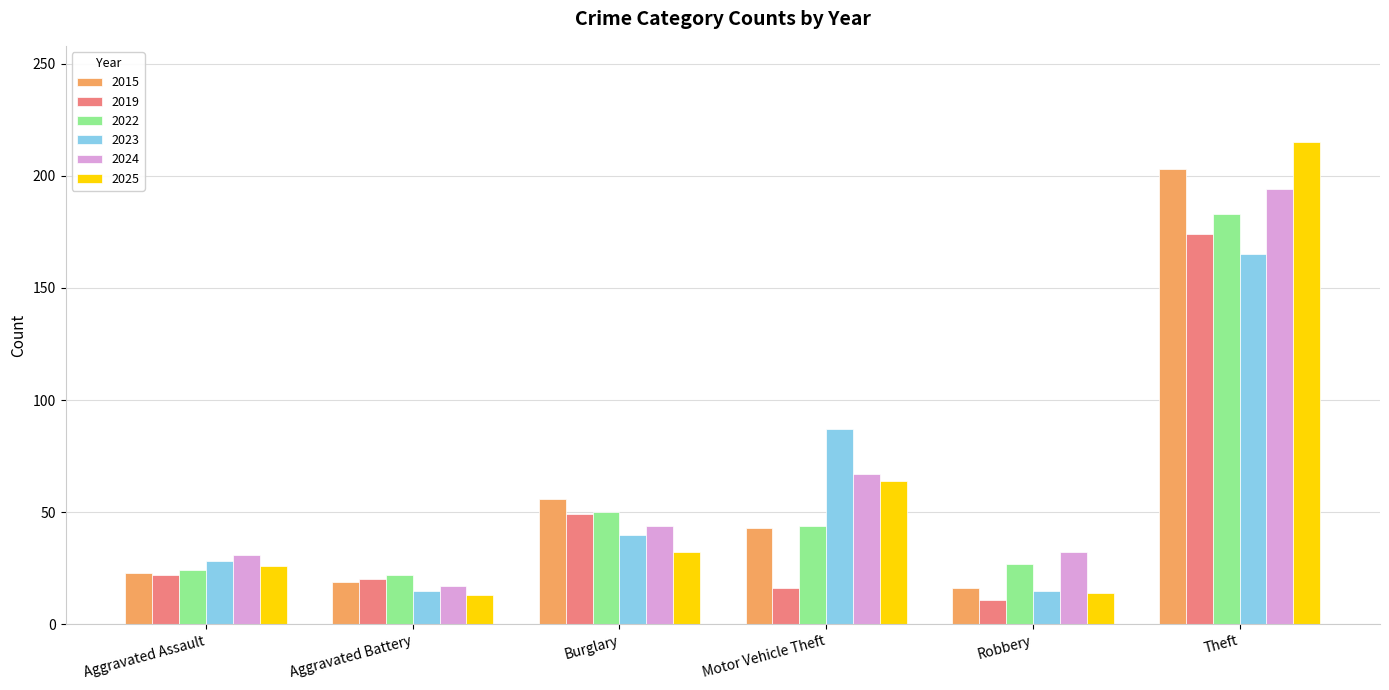

The value of 2022 at Theft is 259. True or false?

False